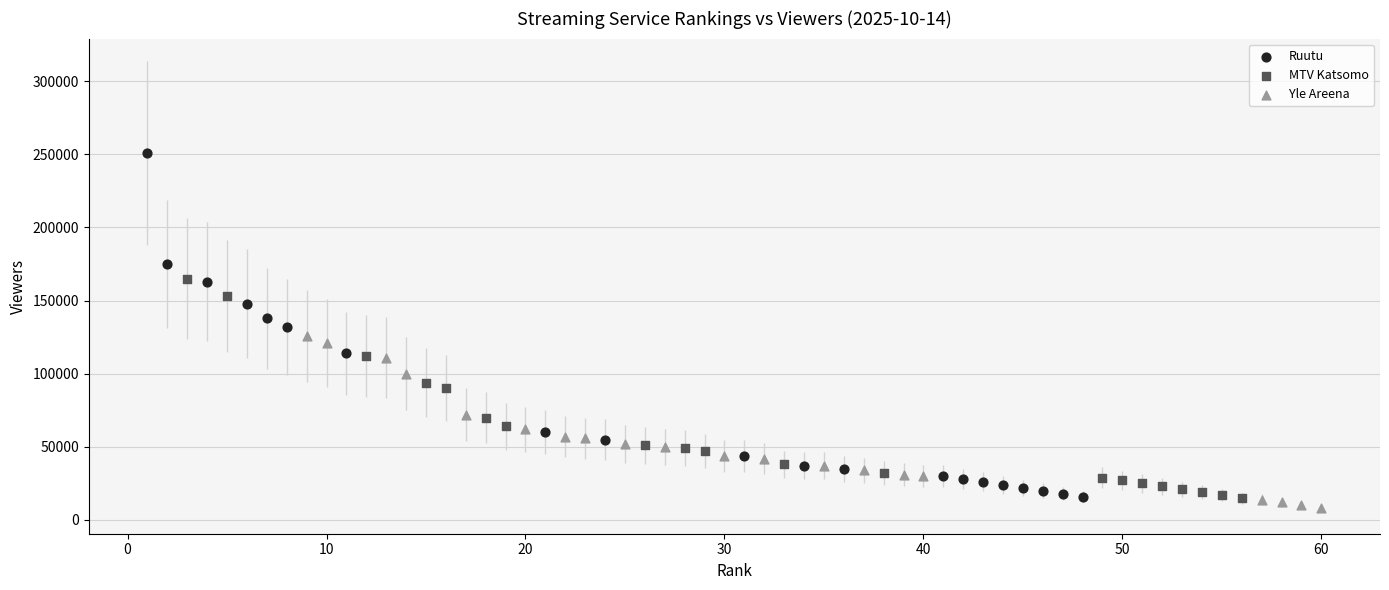

Which series has the widest spread of Y values?

Ruutu